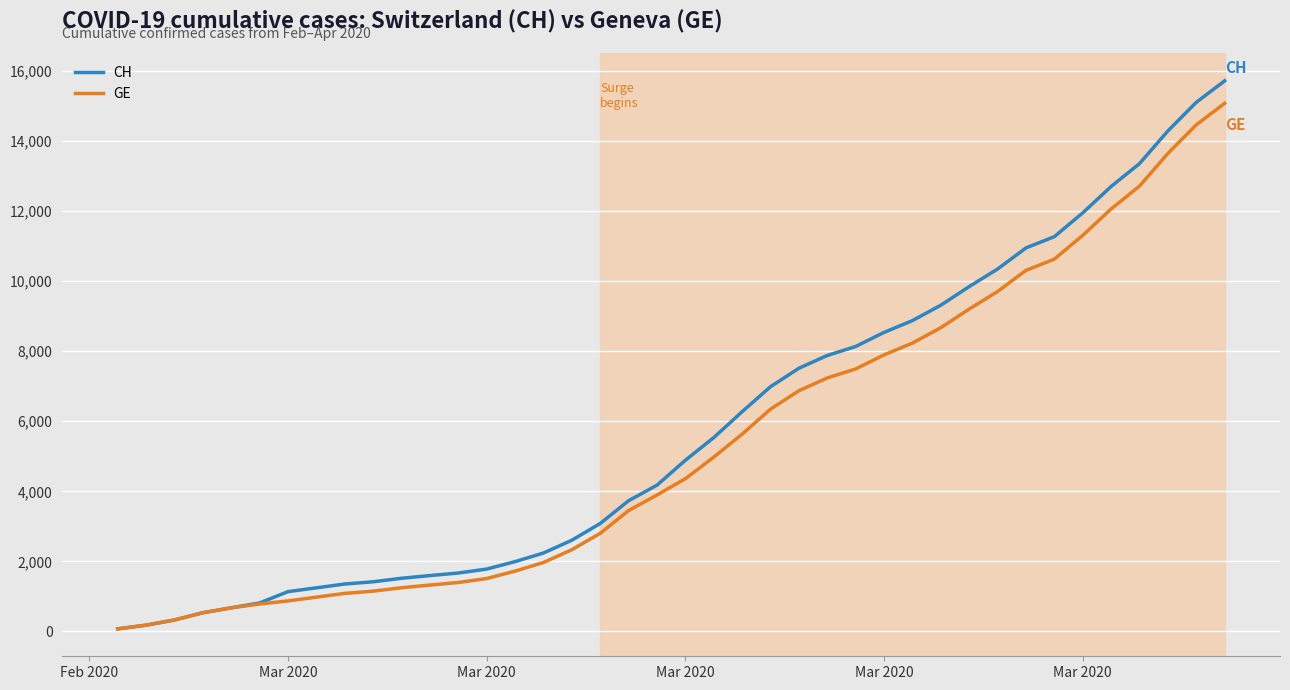

Count the number of data series in this chart.

2